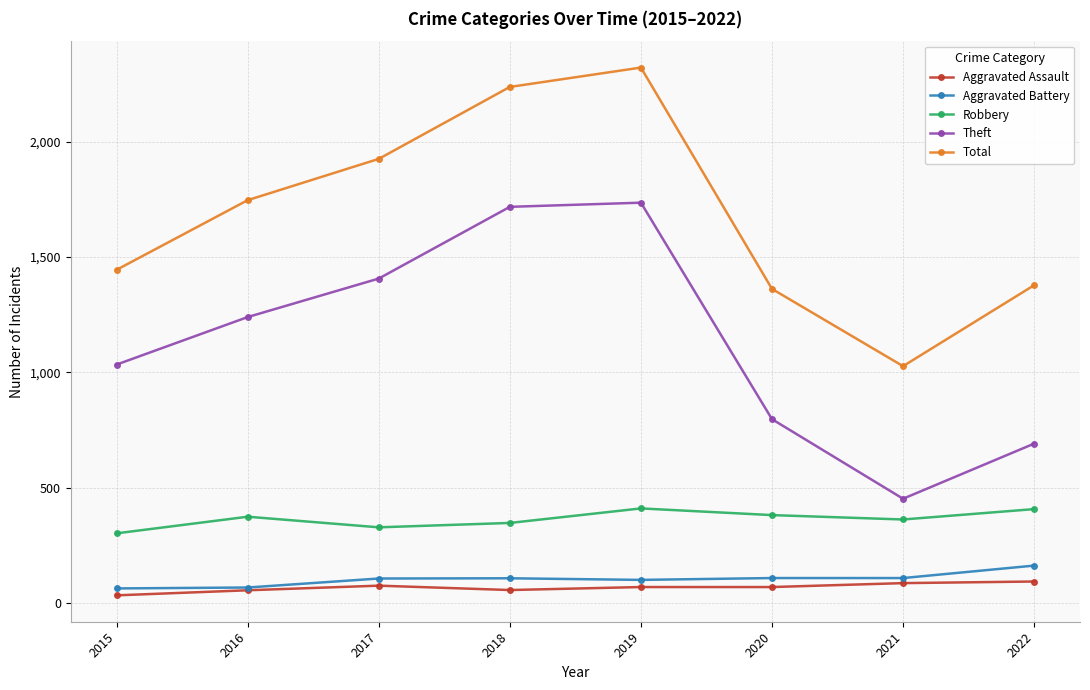

True or false: Robbery and Total cross at least once.

False